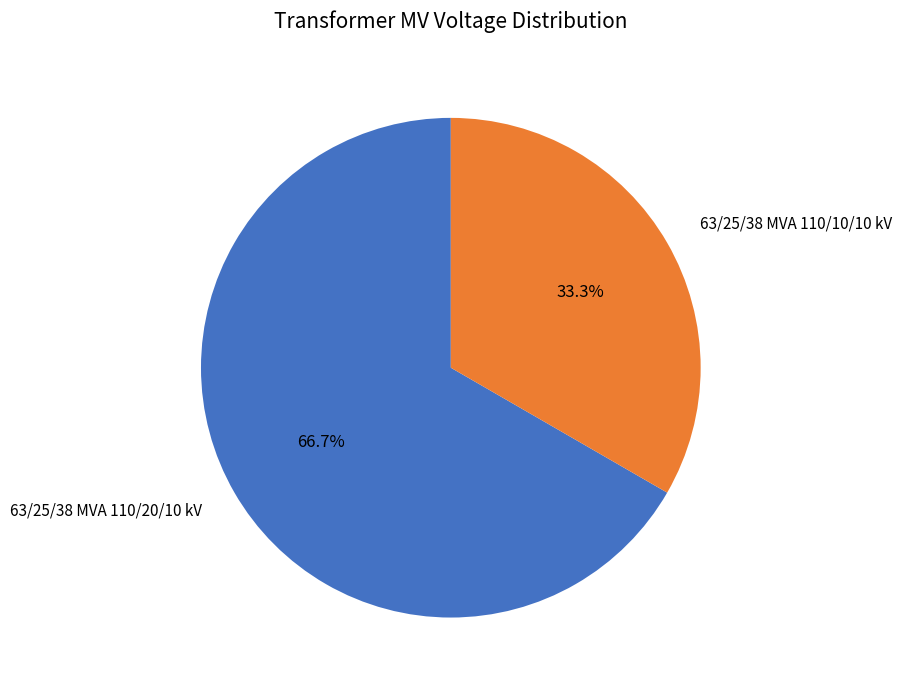

Which category has the smallest portion of the pie?

63/25/38 MVA 110/10/10 kV